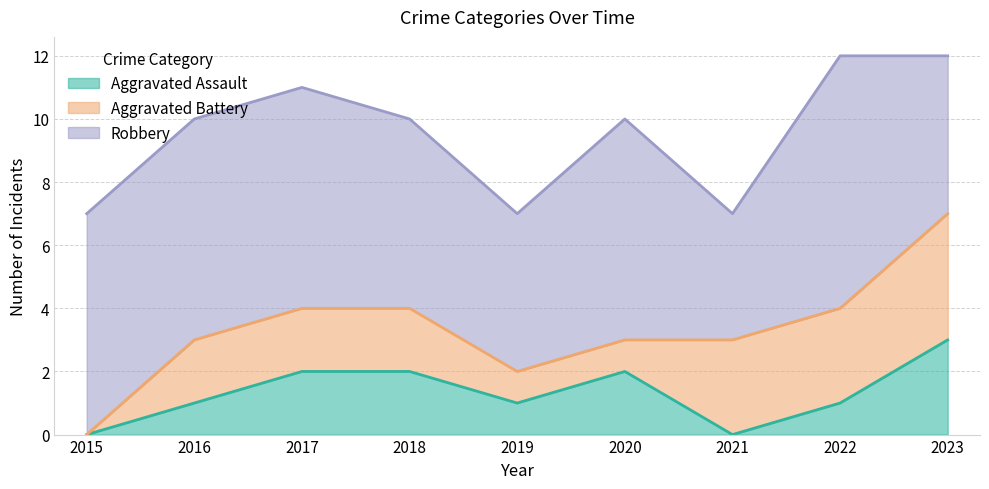

Which has a higher value, 2016 or 2023?

2023